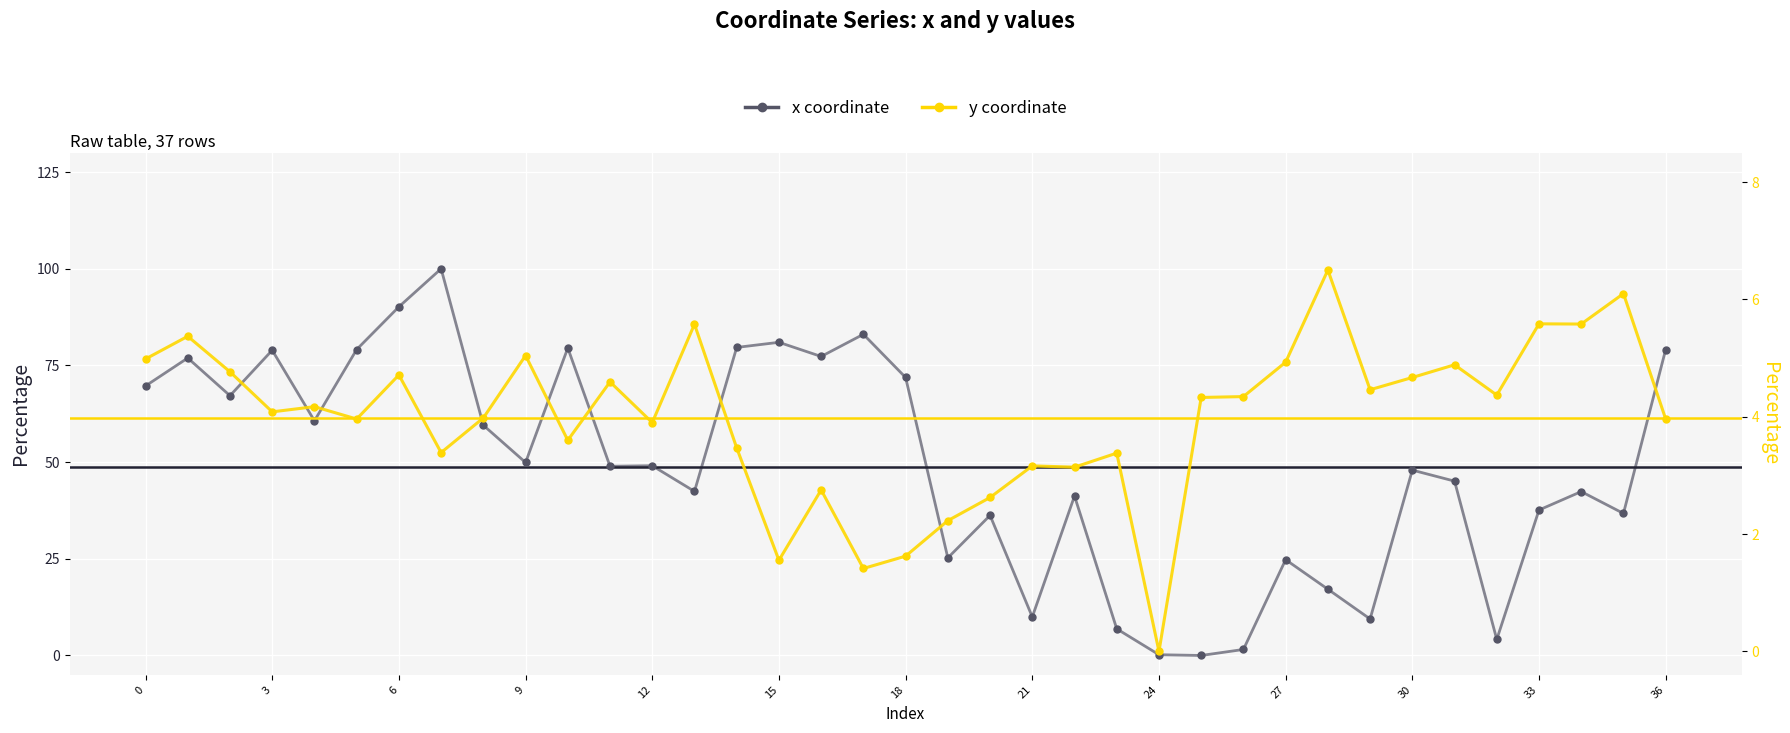

Which series has the largest total across all categories?

x coordinate